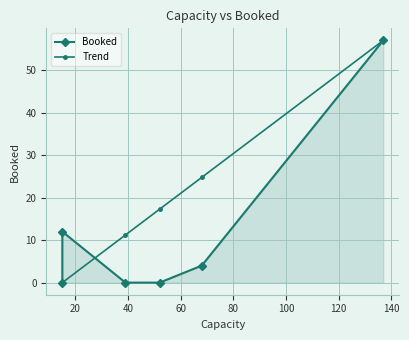

Which series changed the most between 20 and 60?

Trend